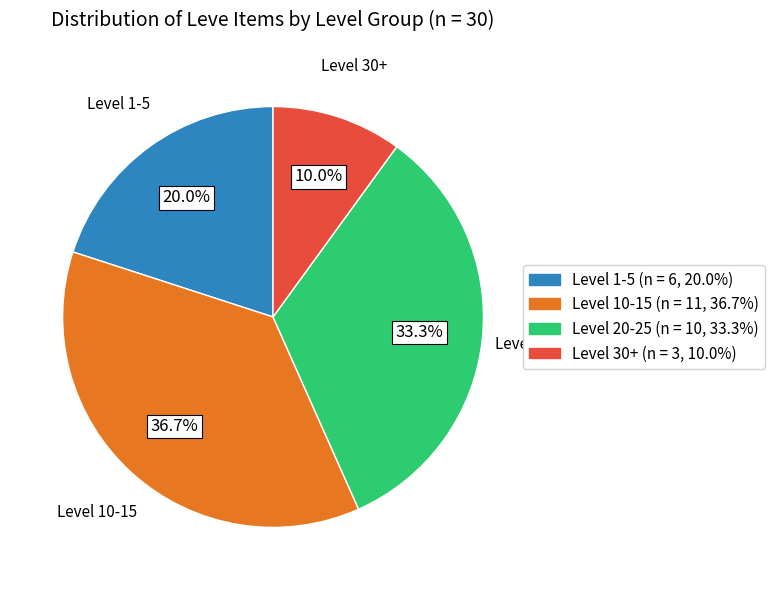

Does Level 30+ represent more than half of the total?

No